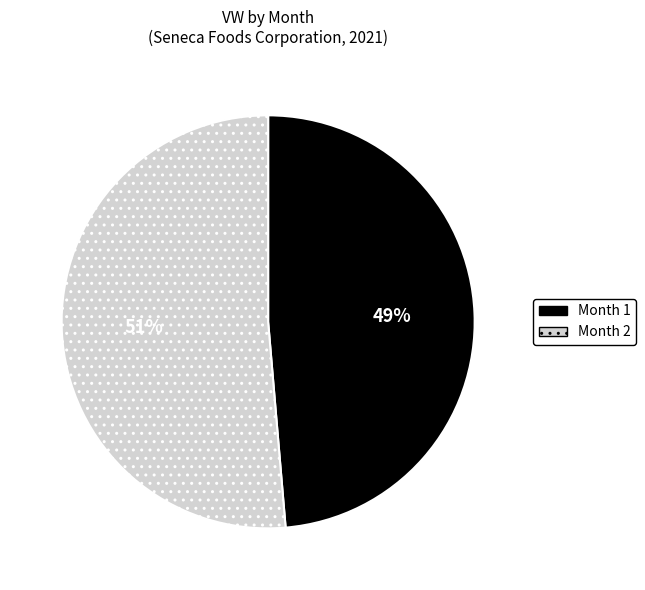

Which category has the biggest portion of the pie?

Month 2